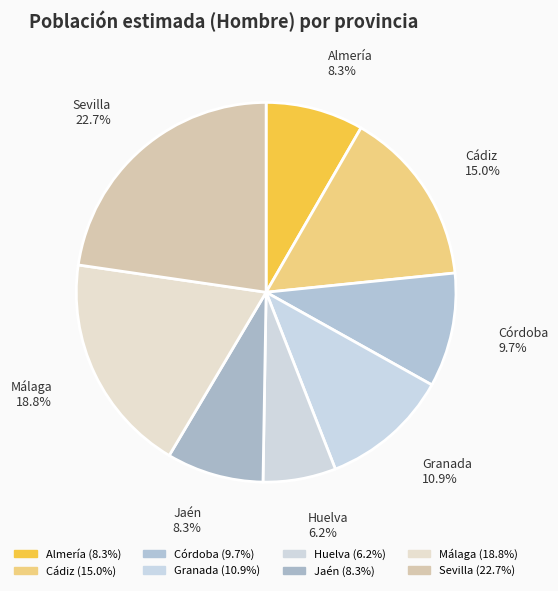

What percentage do Jaén and Córdoba together represent?

18.0%